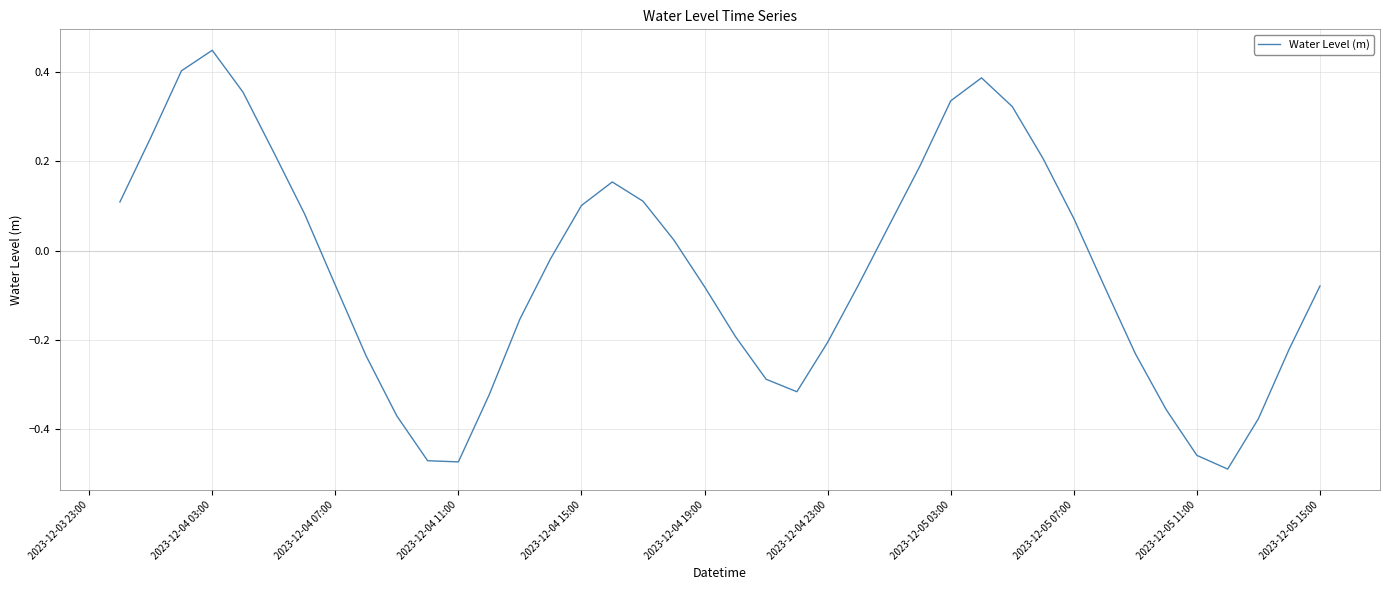

What is the difference between the maximum and minimum values?

0.9